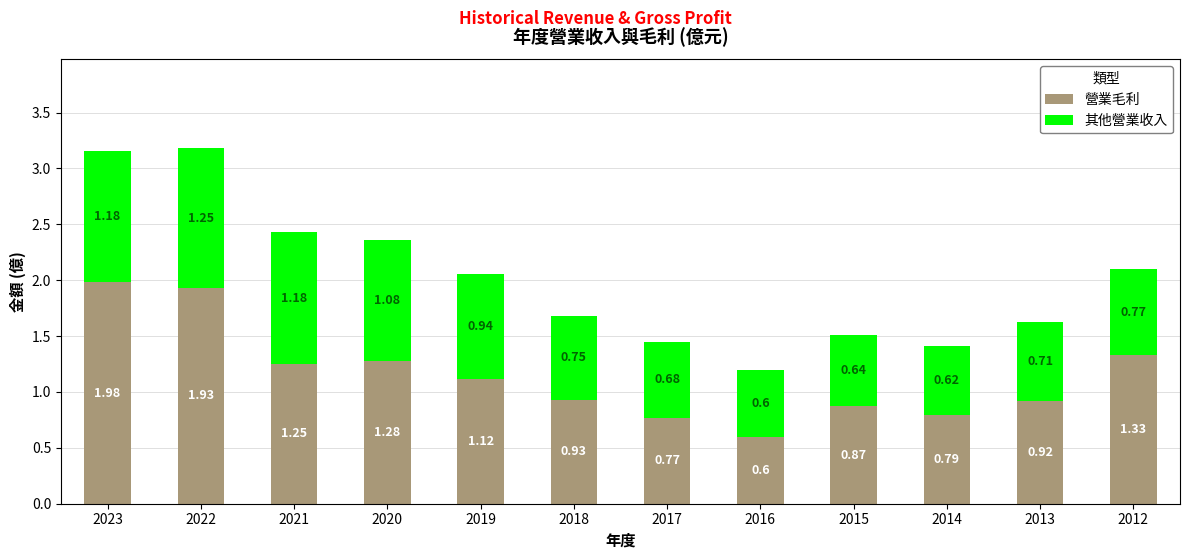

What is the difference between the maximum and minimum values in the 營業毛利 series?

1.4